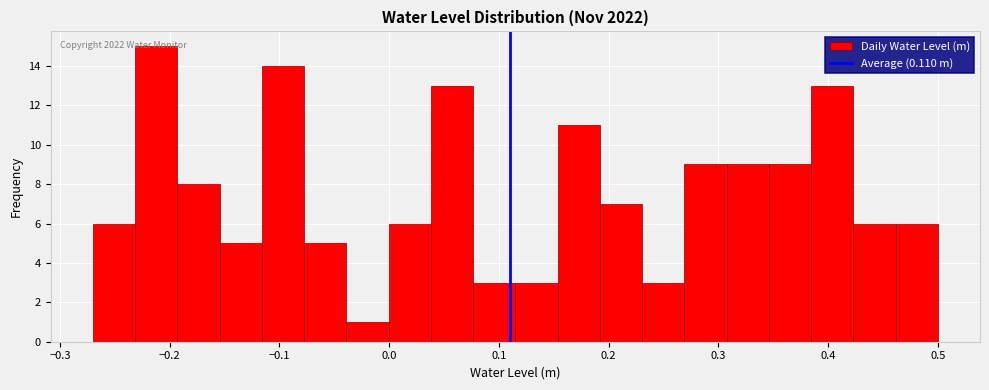

Around what value on the x-axis is the tallest bar? Give the approximate position of its centre, as read against the axis.

-0.21